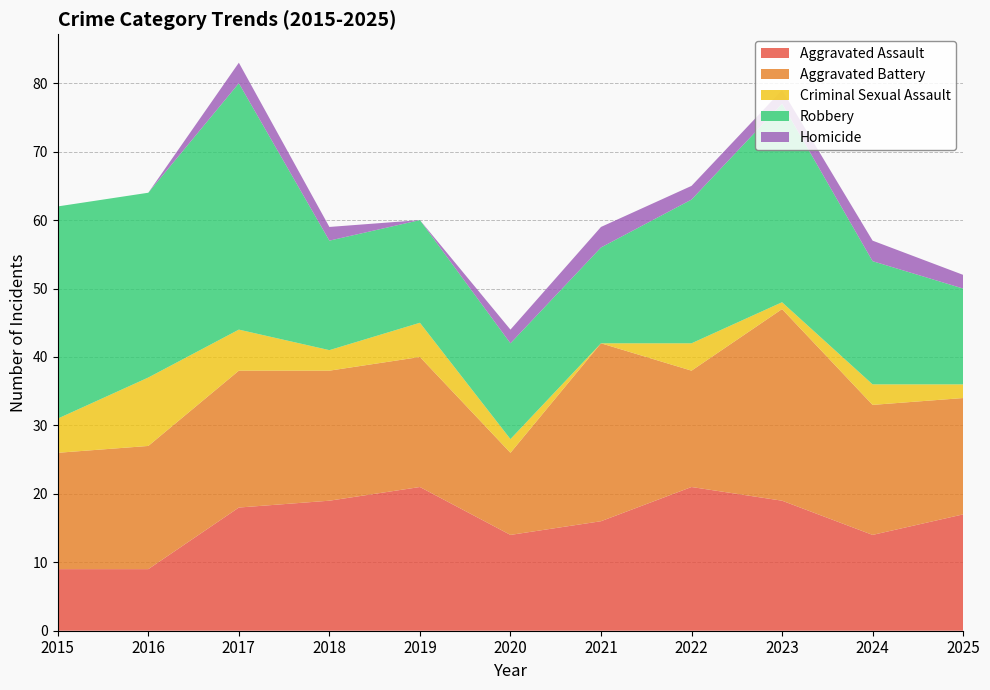

Reading left to right, transcribe all the data shown in this chart.

Aggravated Assault: 2015=9	2016=9	2017=18	2018=19	2019=21	2020=14	2021=16	2022=21	2023=19	2024=14	2025=17
Aggravated Battery: 2015=17	2016=18	2017=20	2018=19	2019=19	2020=12	2021=26	2022=17	2023=28	2024=19	2025=17
Criminal Sexual Assault: 2015=5	2016=10	2017=6	2018=3	2019=5	2020=2	2021=0	2022=4	2023=1	2024=3	2025=2
Robbery: 2015=31	2016=27	2017=36	2018=16	2019=15	2020=14	2021=14	2022=21	2023=29	2024=18	2025=14
Homicide: 2015=0	2016=0	2017=3	2018=2	2019=0	2020=2	2021=3	2022=2	2023=2	2024=3	2025=2